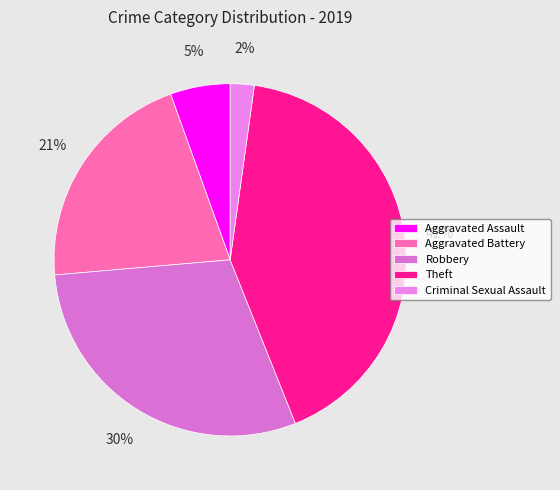

Count the number of slices in the pie.

5